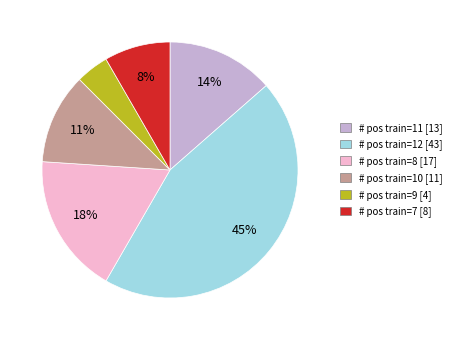

To the nearest percent, what is the difference between the largest and smallest slice percentages?

41%